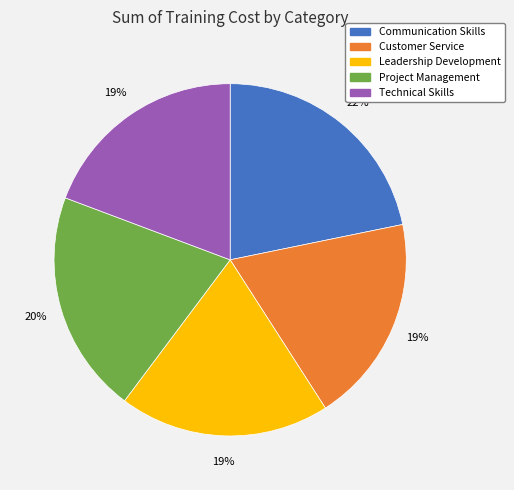

Which slice is the largest?

Communication Skills